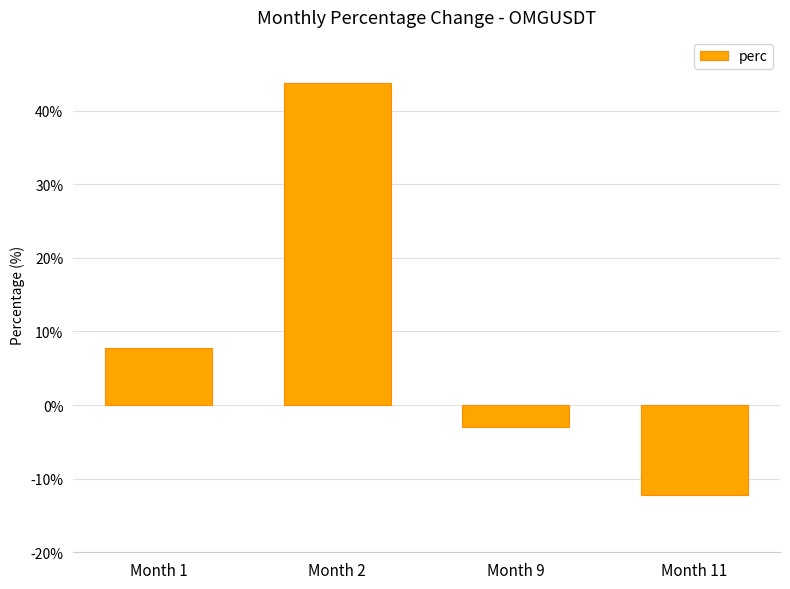

What is the value of the 4th bar from the left?

-12.2